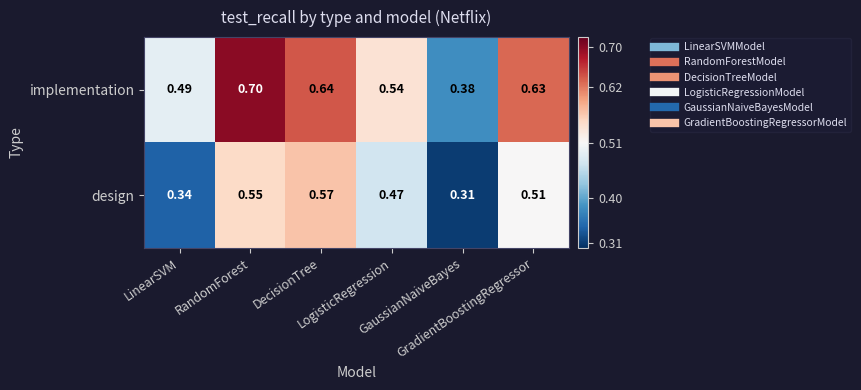

Which label corresponds to the smallest value in the chart?

GaussianNaiveBayes